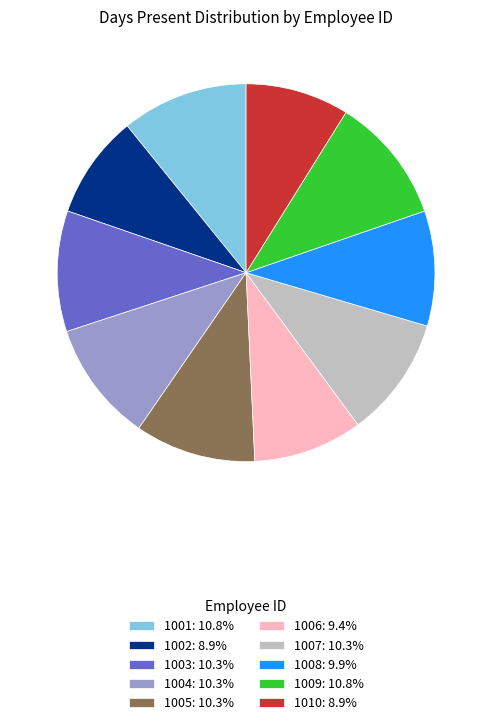

Approximately how many times larger is the value at 1009 compared to 1006?

1.2